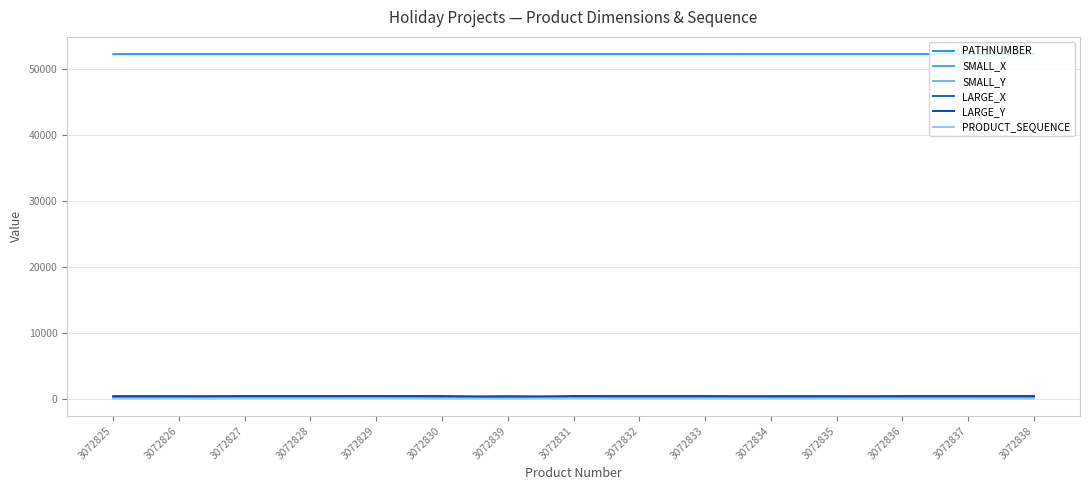

Which category has the lowest value in the PRODUCT_SEQUENCE series?

3072825